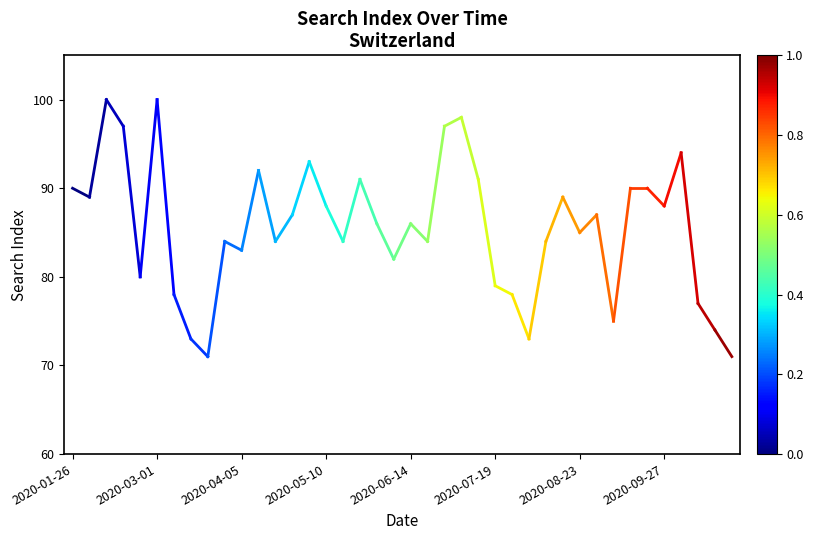

Read the value at 2020-01-26.

90